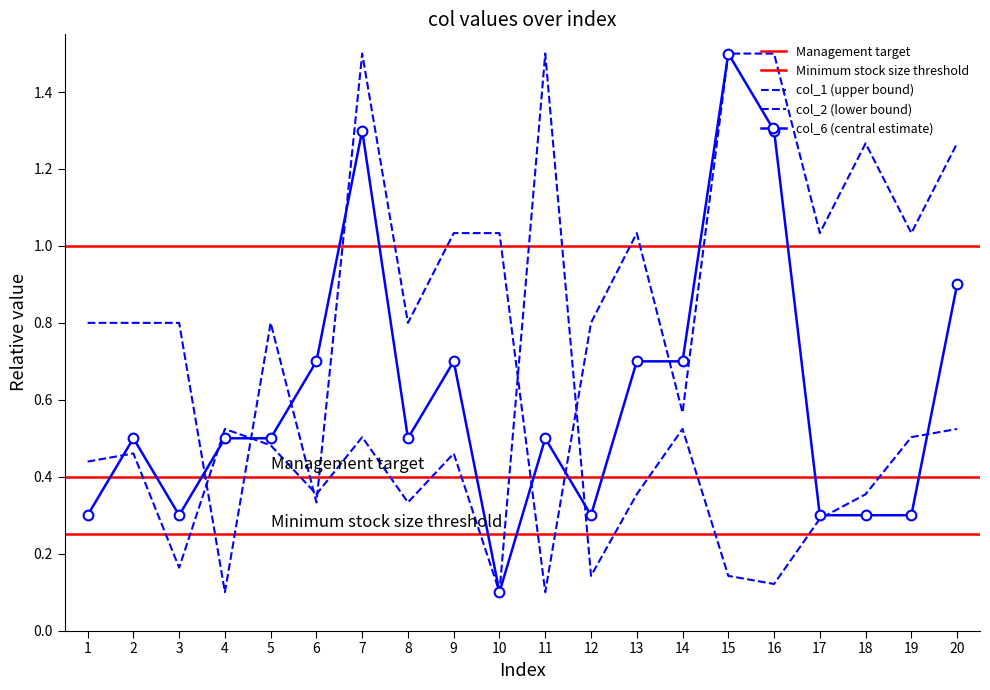

What is the average value of the col_2 series?

0.4